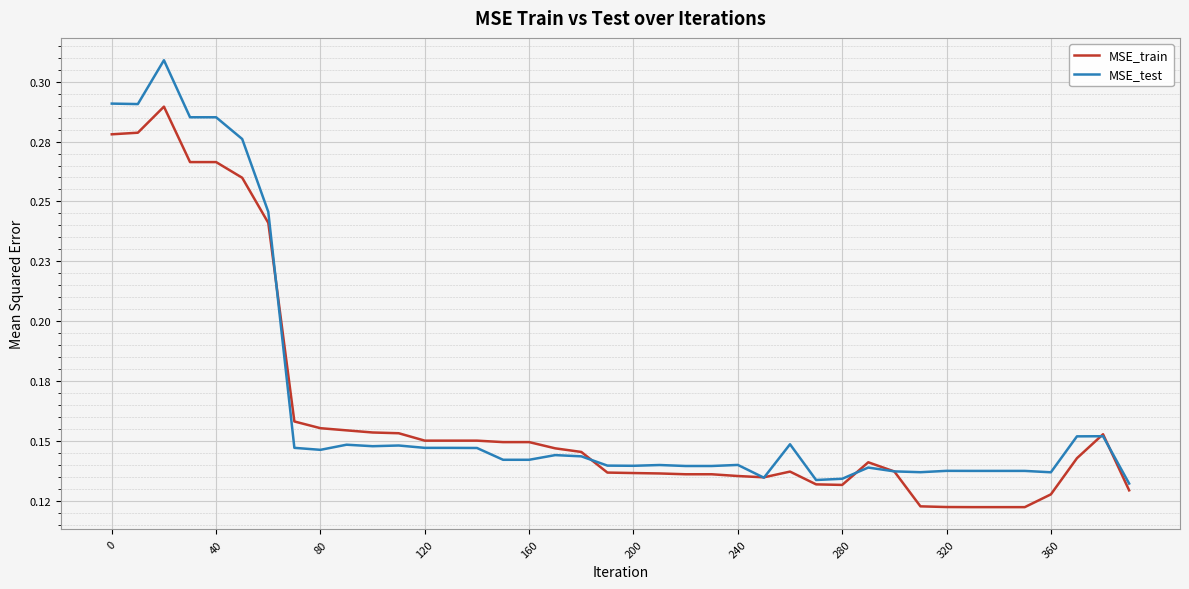

Which series has the largest total across all categories?

MSE_test